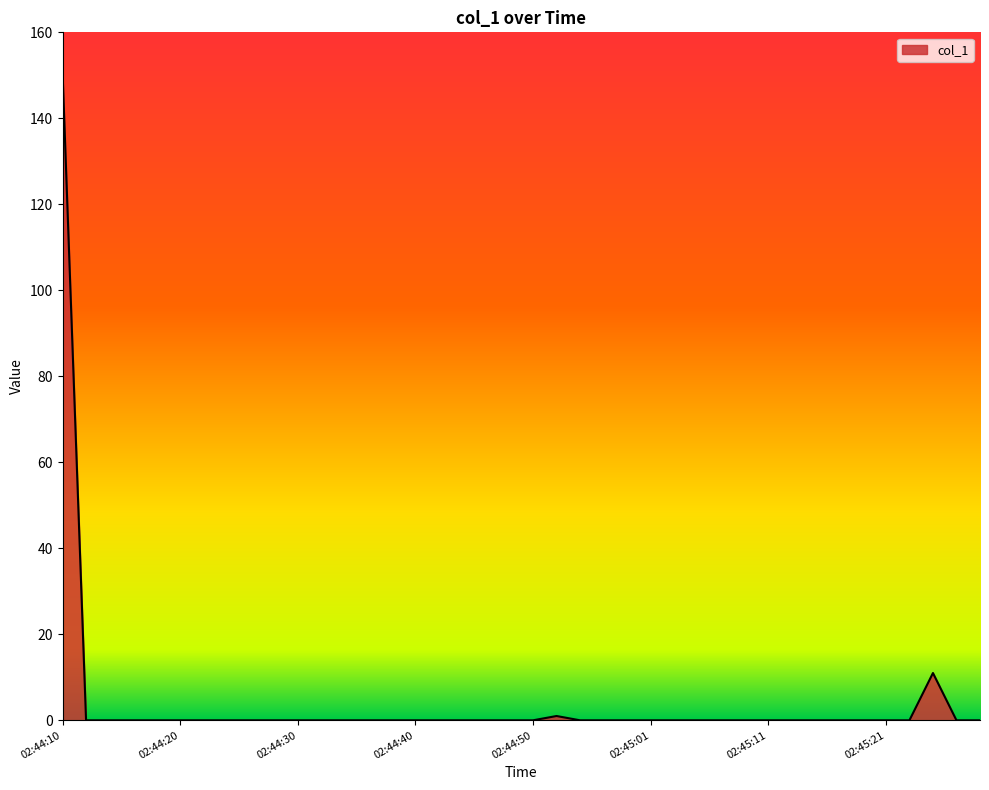

What is the difference between the maximum and minimum values?

150.8